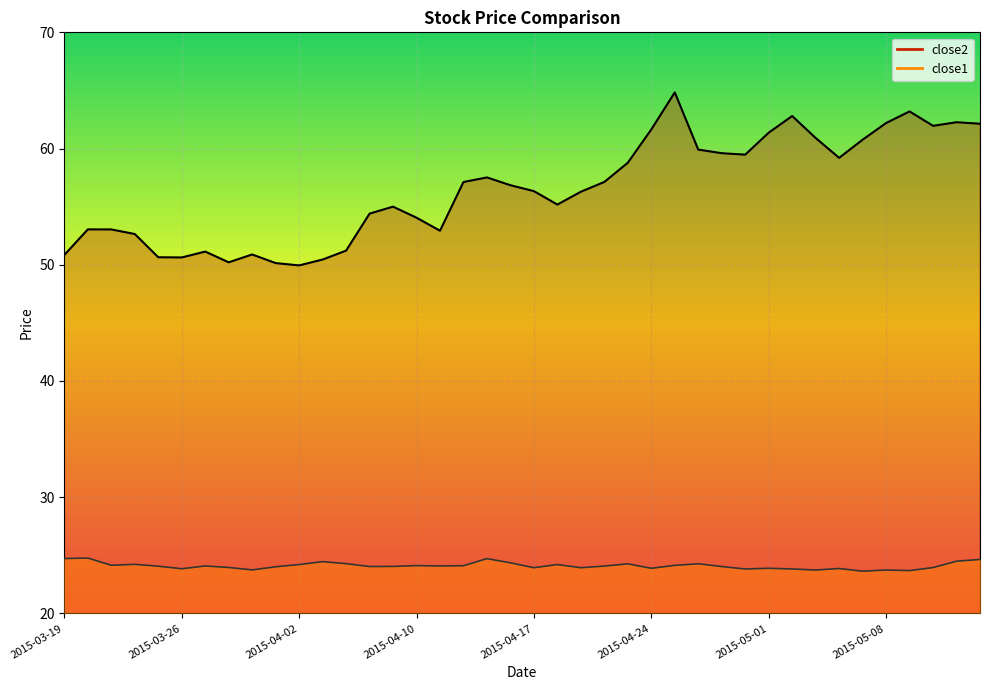

How many interior local peaks does the close1 series have?

12